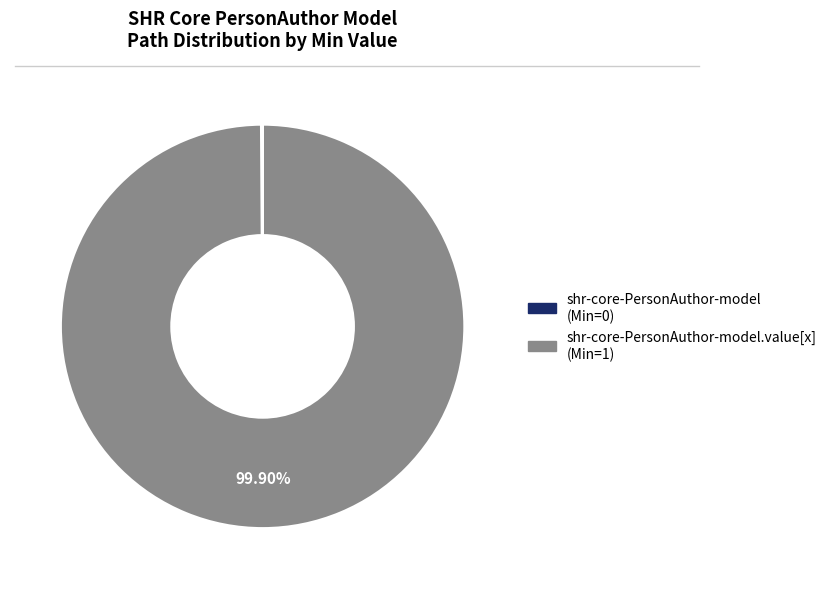

Is there a majority slice in this chart?

Yes